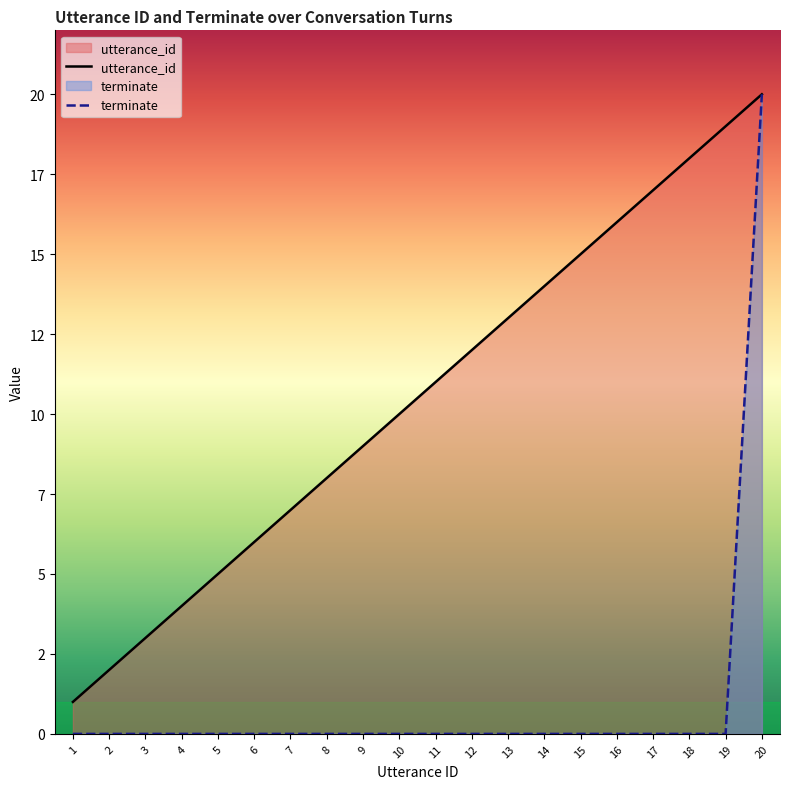

Count the number of categories in the chart.

20